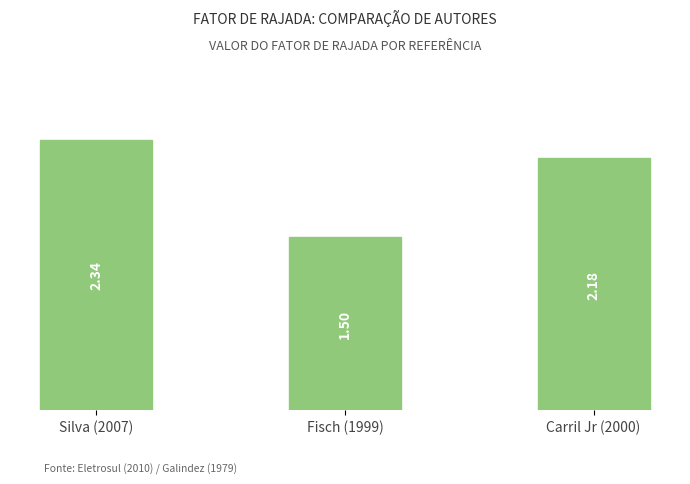

Are the bars horizontal?

No